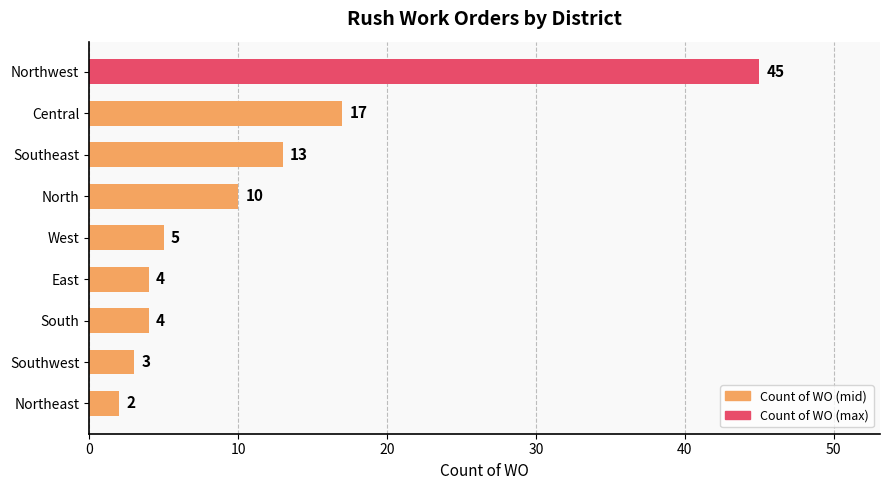

Reading bottom to top, list all the values displayed in this chart.

2	3	4	4	5	10	13	17	45